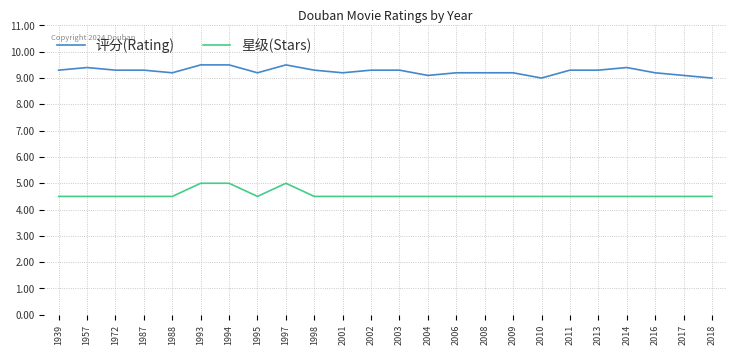

What is the lowest value of the 评分(Rating) series?

9.0